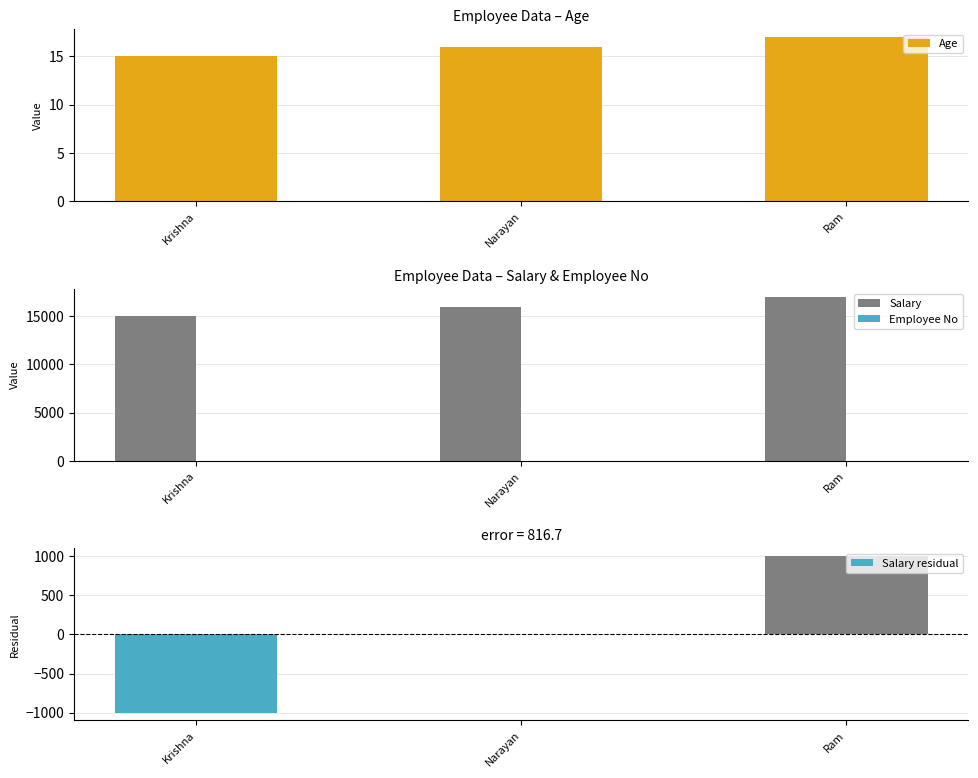

What is the minimum value for Employee No?

1.0